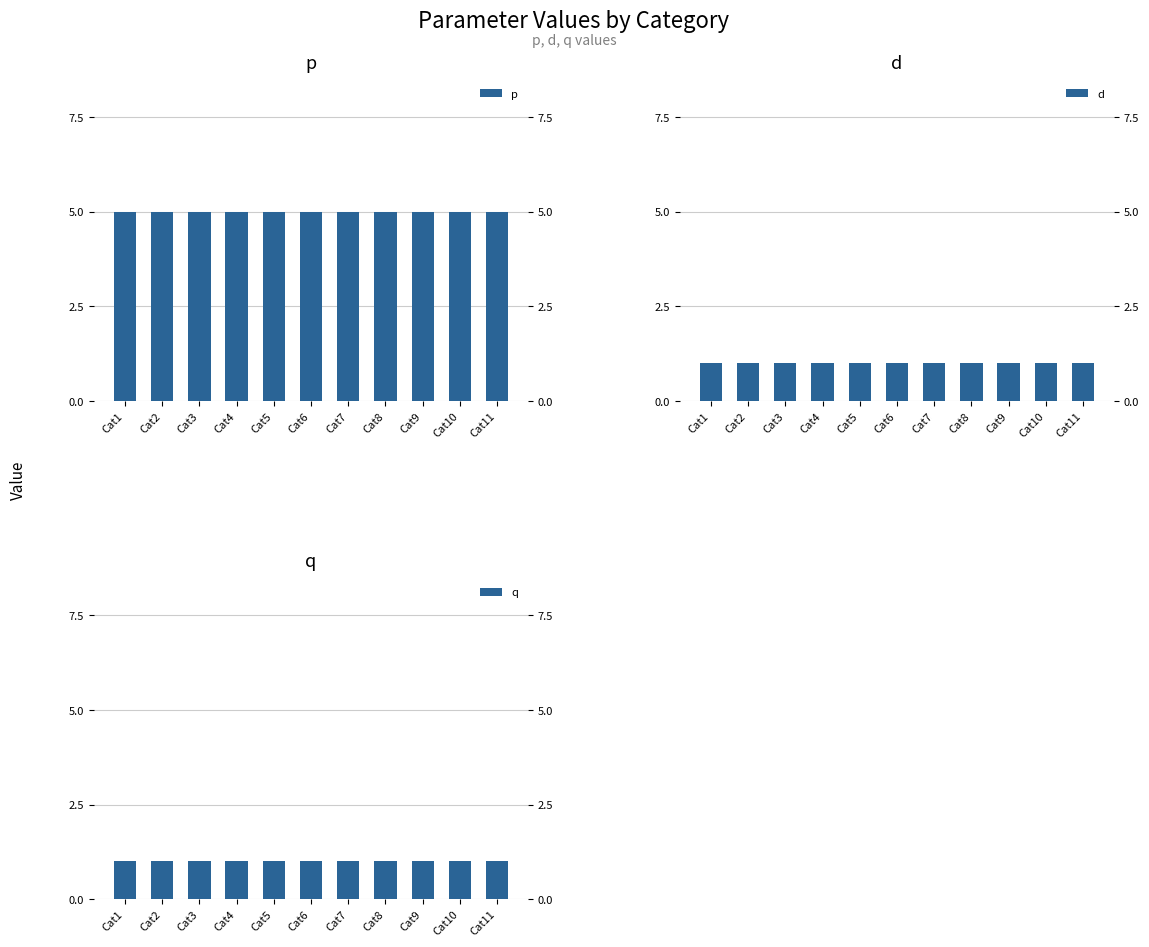

What is the sum of all d values?

11